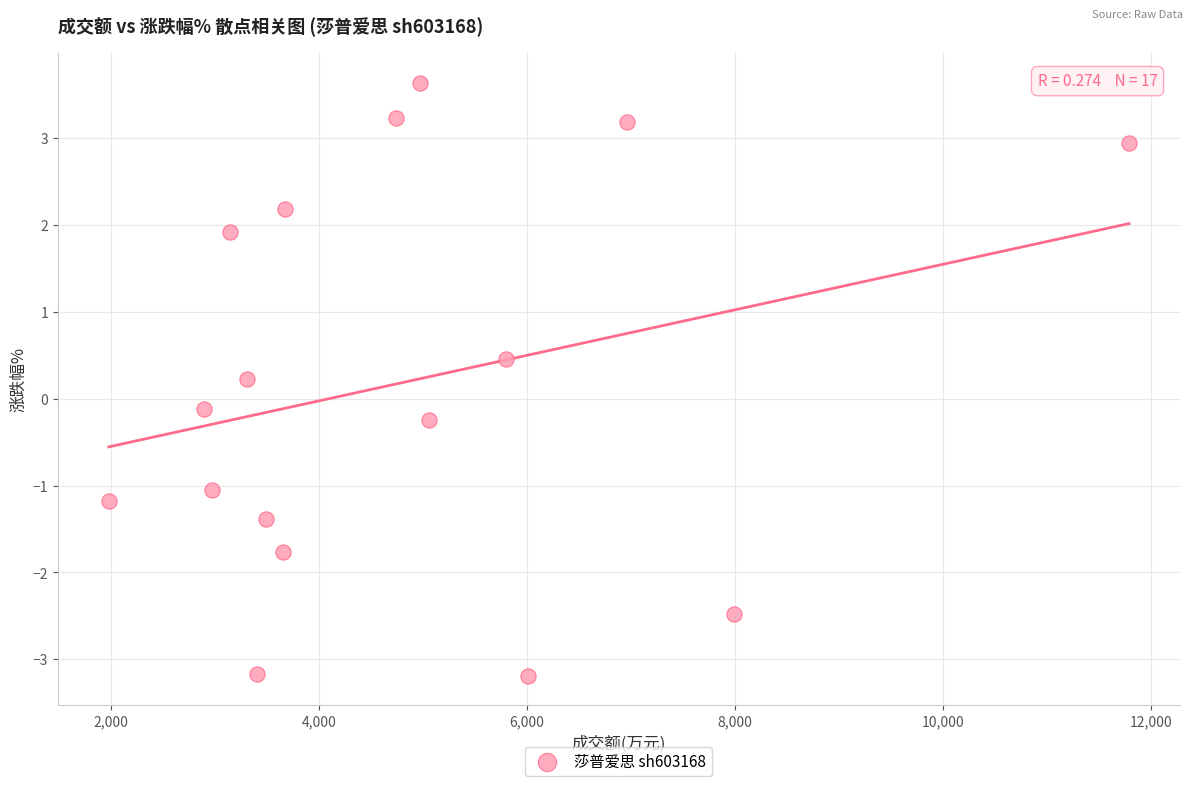

What is the range of Y values (max minus min)?

6.8